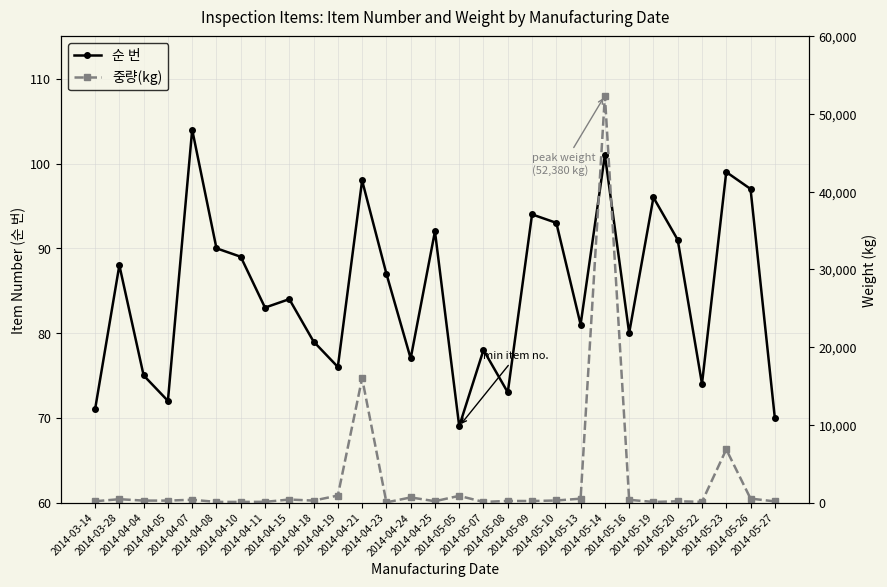

What is the average value of the 중량(kg) series?

2854.4